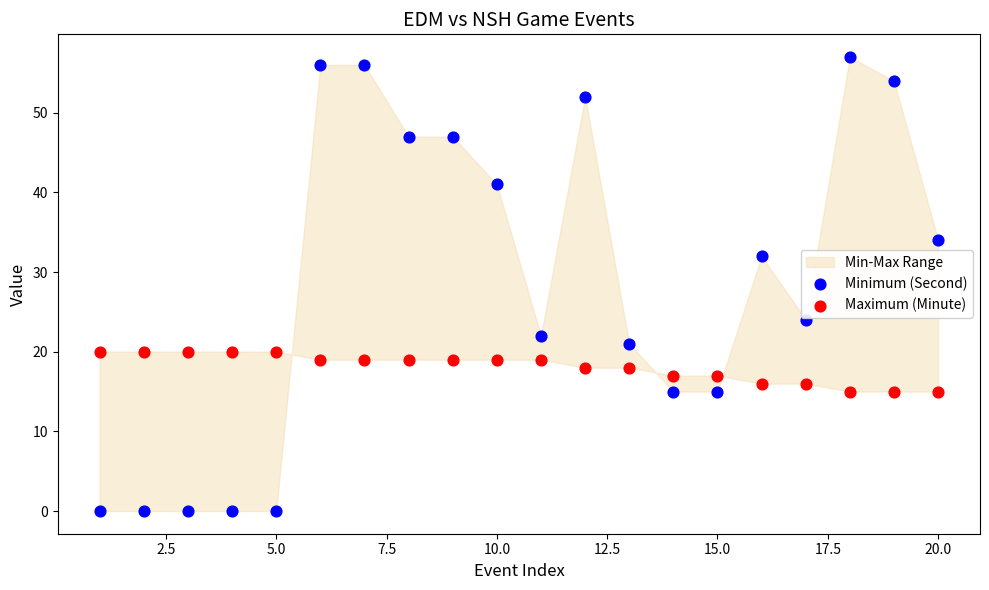

Which series reaches the minimum Y coordinate?

Minimum (Second)